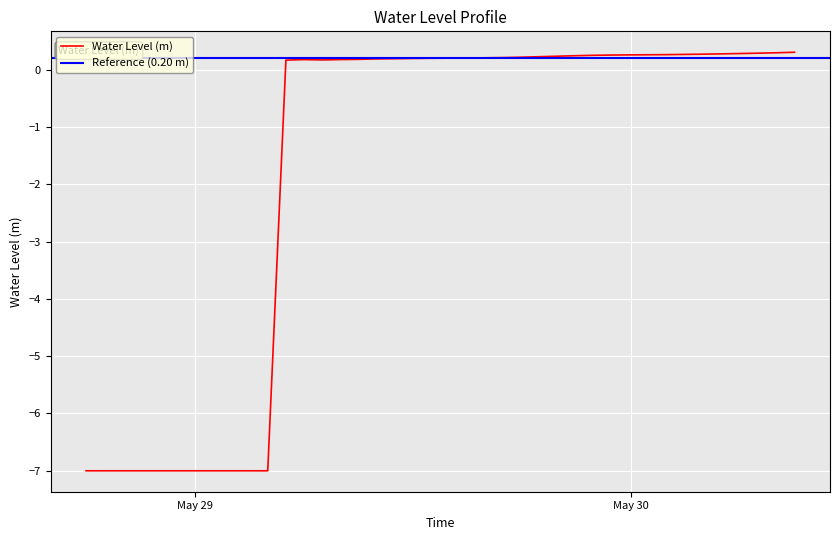

What position from the right is 2024-05-30 03:00:00?

7